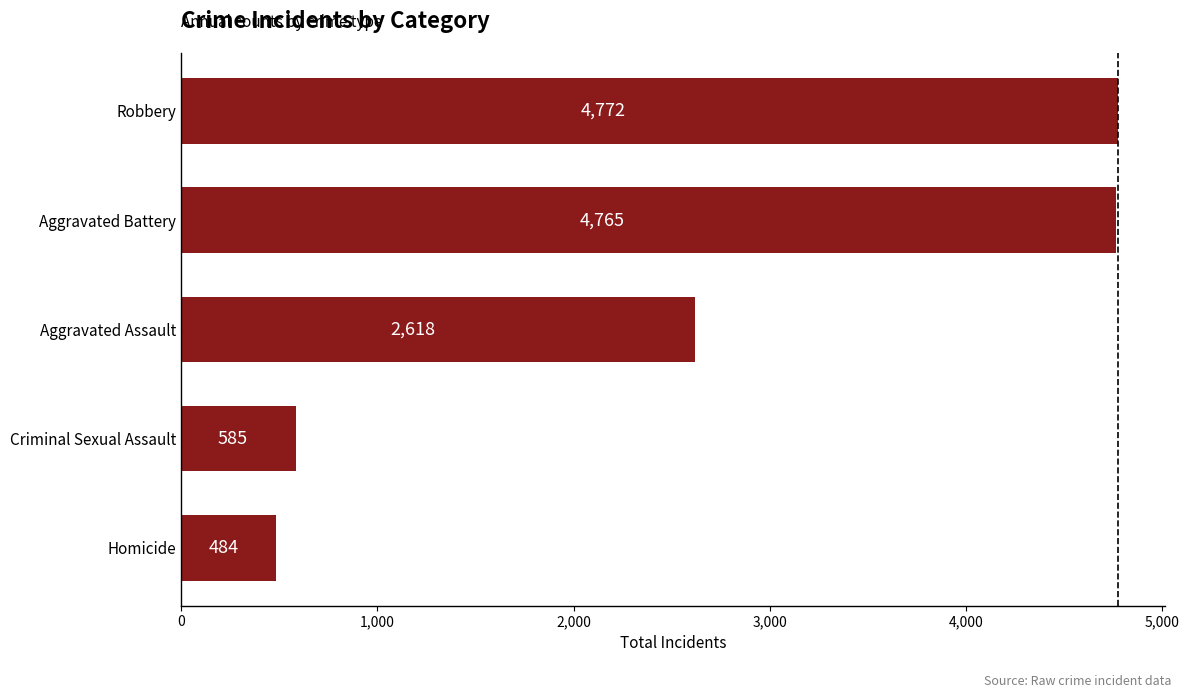

What is the smallest value displayed?

484